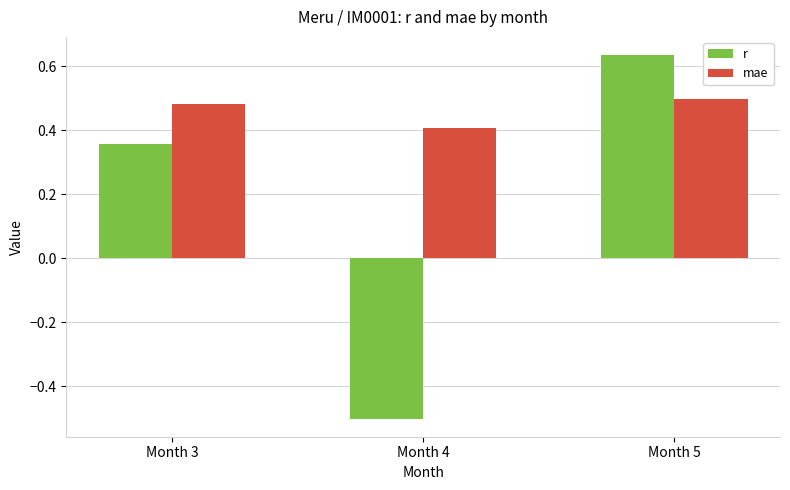

The value of r at Month 3 is 0.4. True or false?

True